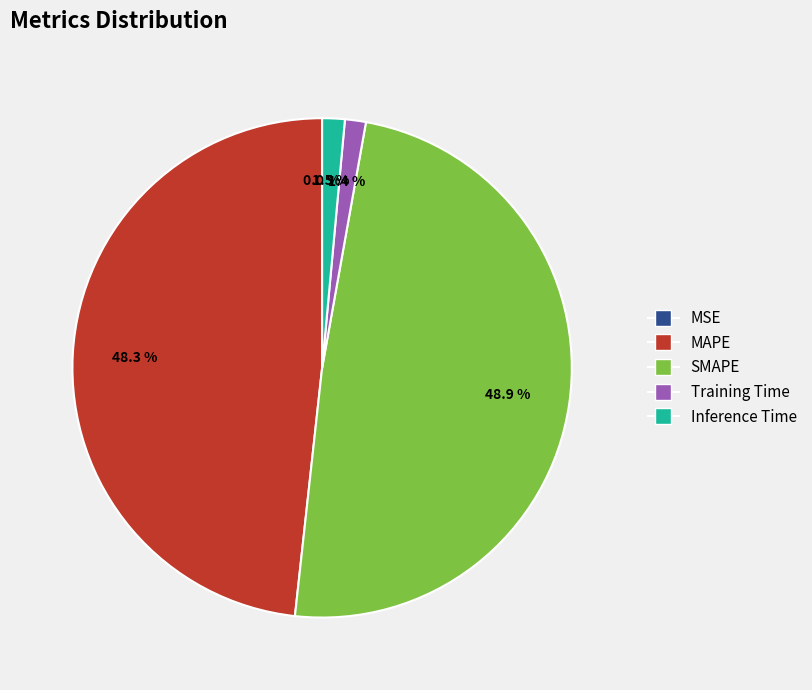

What is the largest slice in the pie chart?

SMAPE